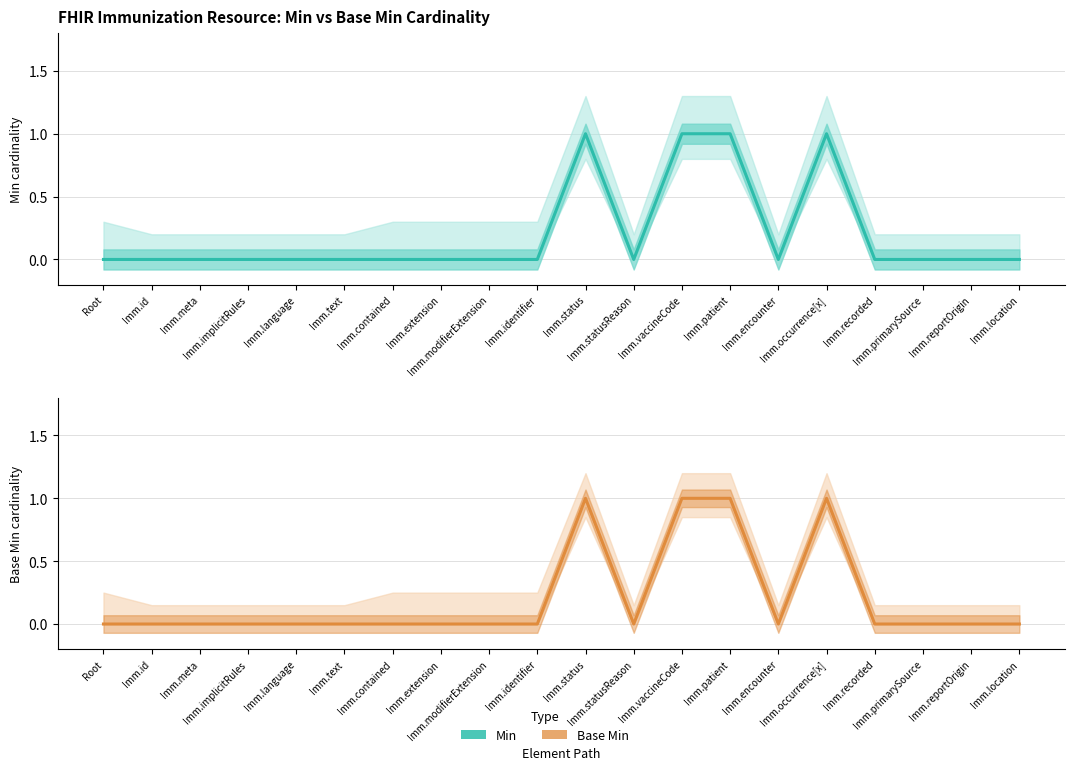

Is this an area chart (filled region under the line)?

No